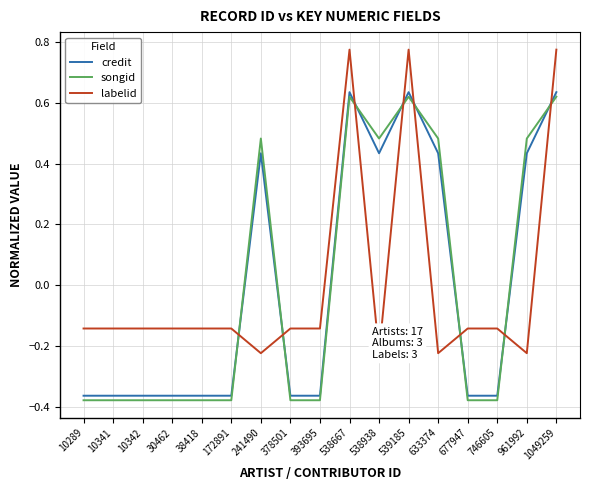

The songid series shows -0.6 at 378501. True or false?

False